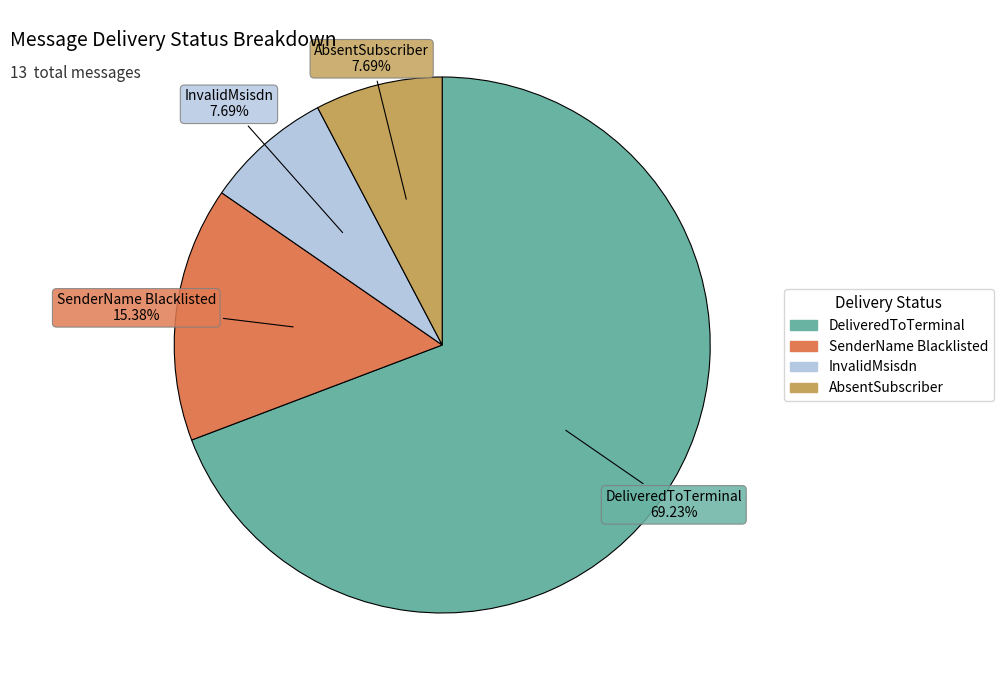

Is it true that InvalidMsisdn is 1% of the pie?

False